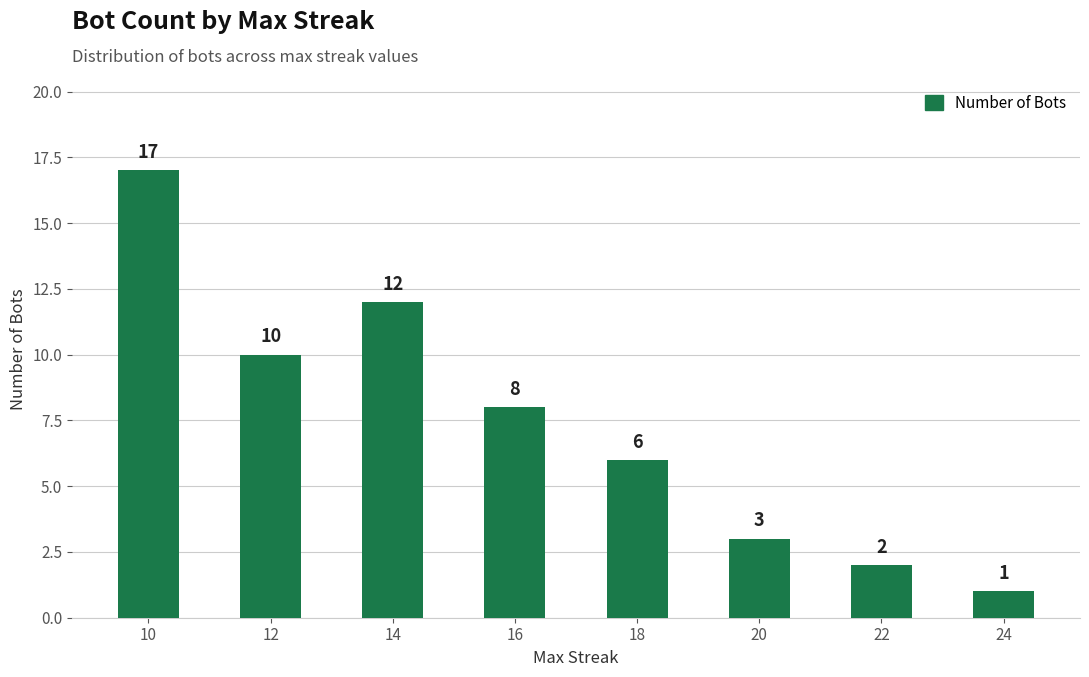

Approximately how many times larger is the value at 12 compared to 10?

0.6